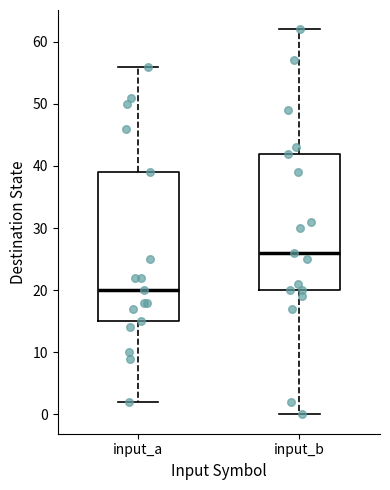

Reading left to right, read every box against the y-axis: the position of its median line, the range the box covers, and the ends of its whiskers. The values are not printed on the chart, so give them approximately, as read against the axis.

input_a: median 20, box 15 to 39, whiskers 2 to 56
input_b: median 26, box 20 to 42, whiskers 0 to 62